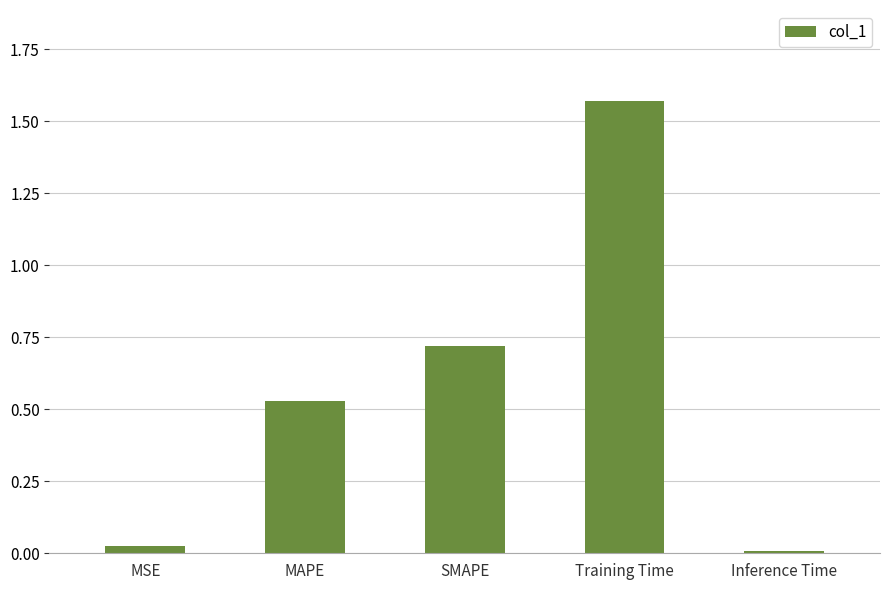

At which category does the chart reach its minimum across all series?

Inference Time